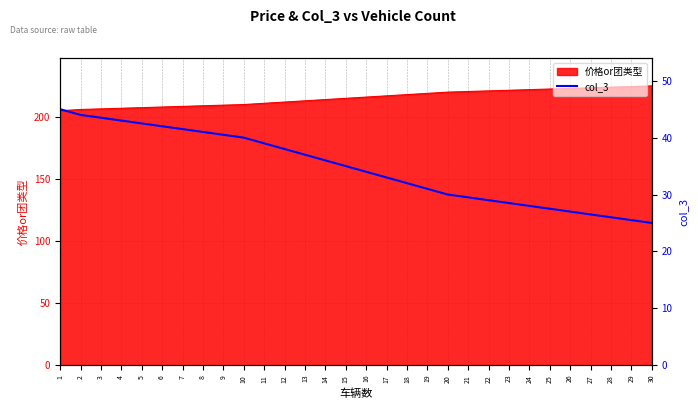

How many lines are shown in the chart?

1